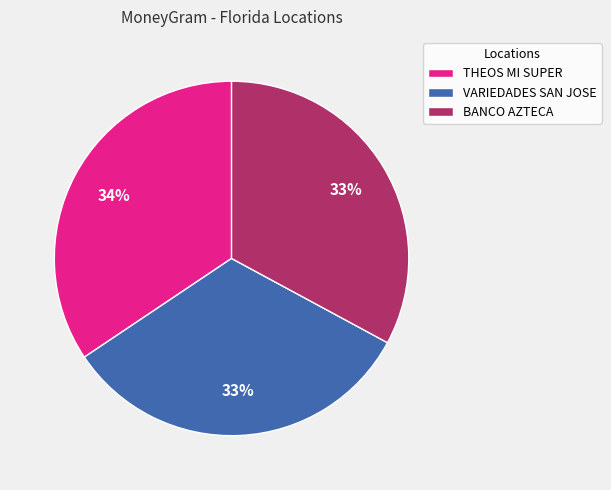

Do BANCO AZTECA and THEOS MI SUPER together represent more than half of the pie?

Yes